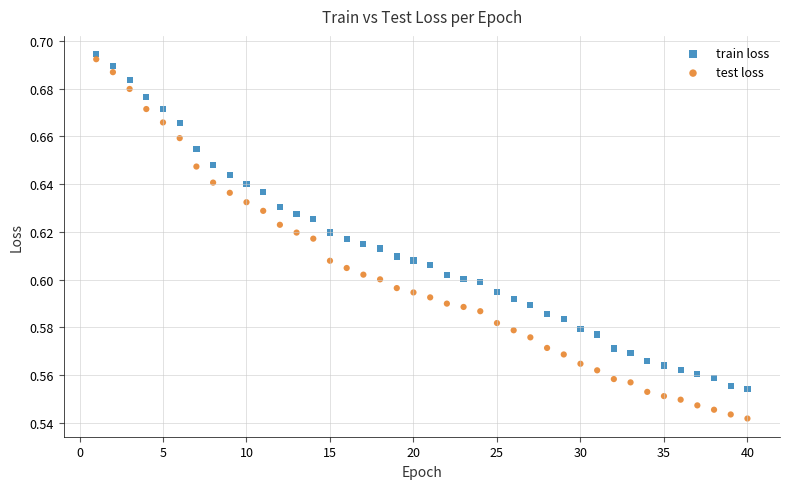

Which series has the widest spread of Y values?

test loss